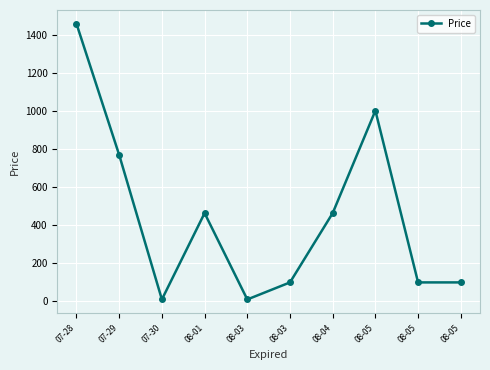

Rank the categories by value from highest to lowest.

07-28, 08-05, 07-29, 08-01, 08-04, 08-03, 08-05, 08-05, 07-30, 08-03